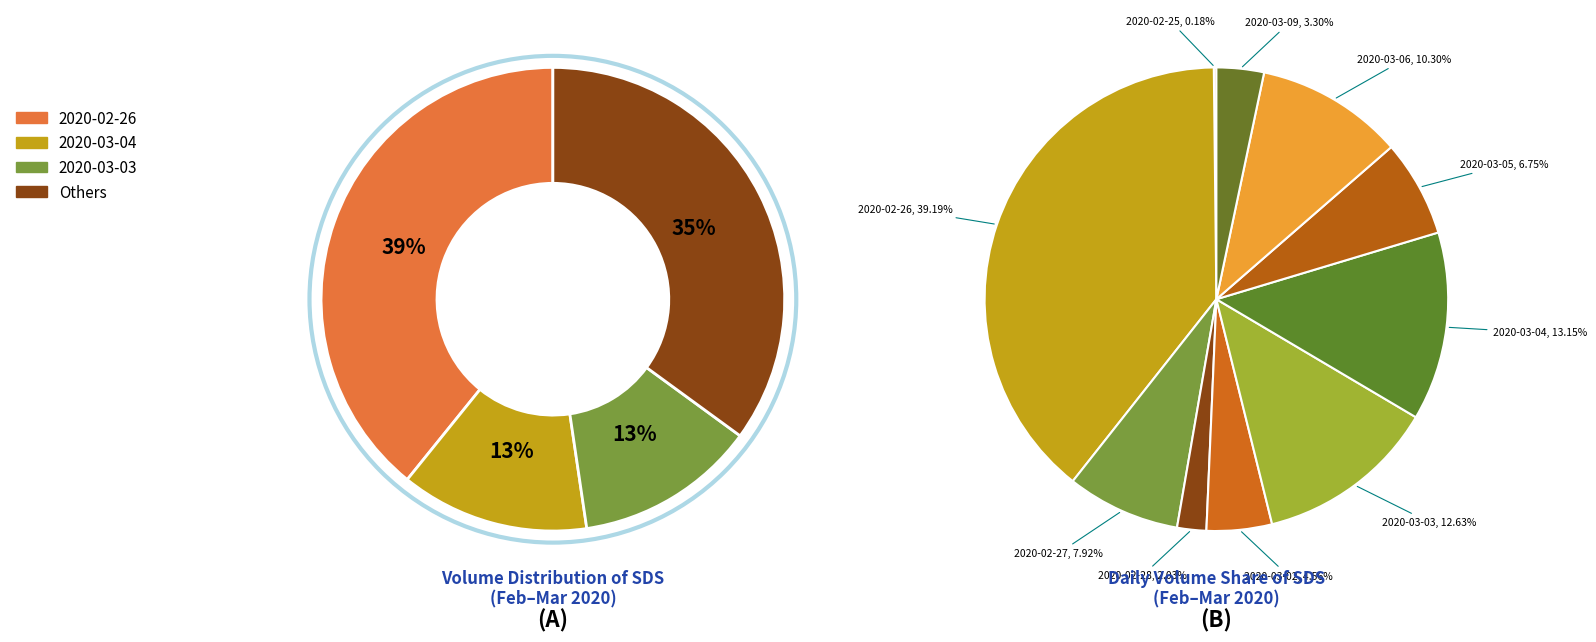

How many slices are in this pie chart?

10